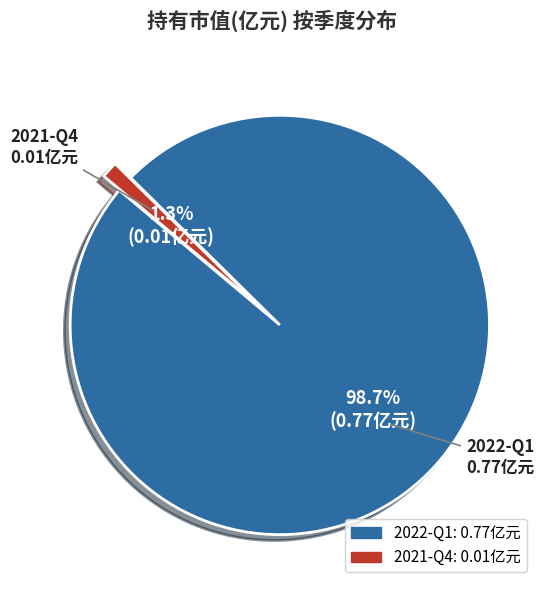

Is it true that 2022-Q1 is 92% of the pie?

False